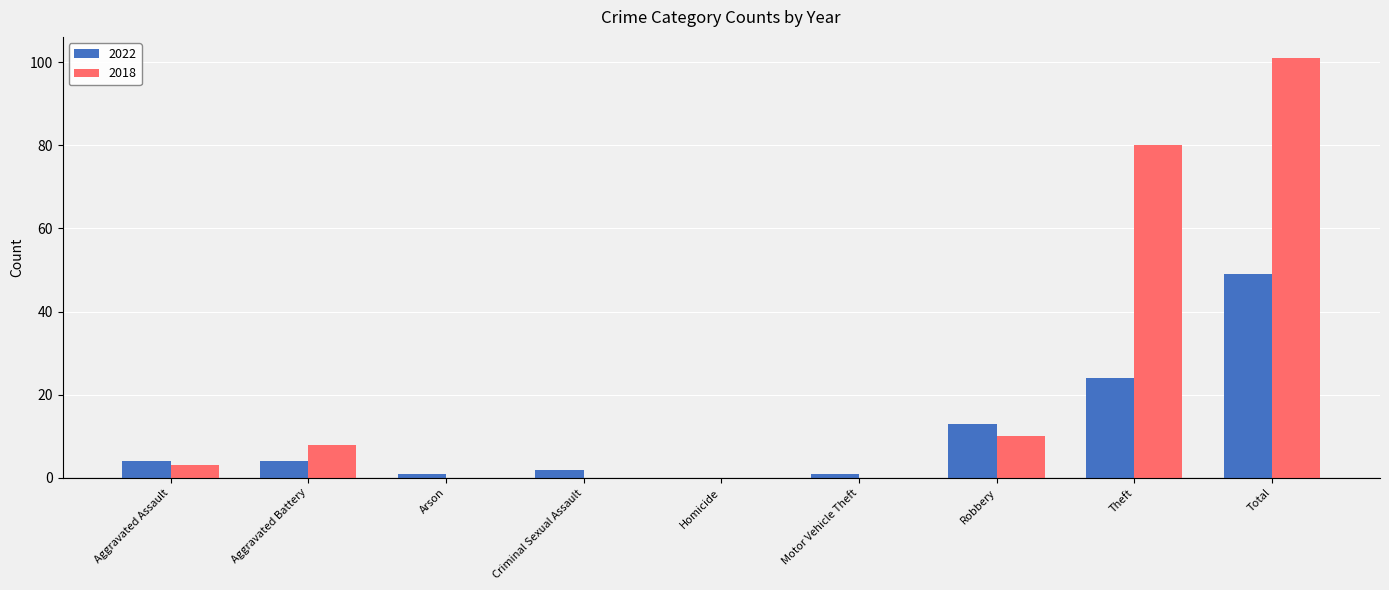

What is the difference between the 2022 values at Total and Theft?

25